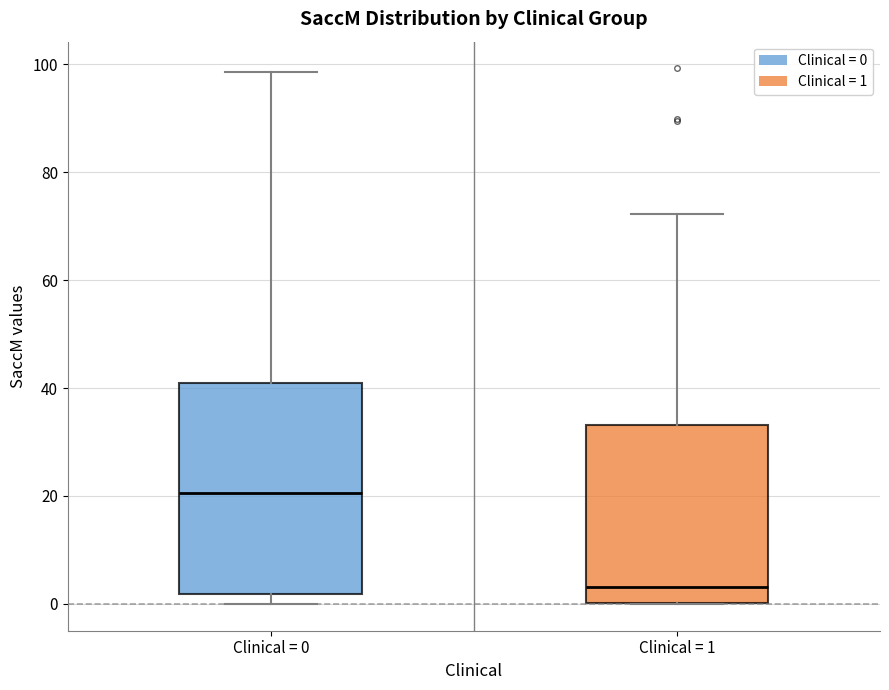

Where is the upper edge of the box for Clinical = 0 on the y-axis? The values are not printed on the chart, so give them approximately, as read against the axis.

40